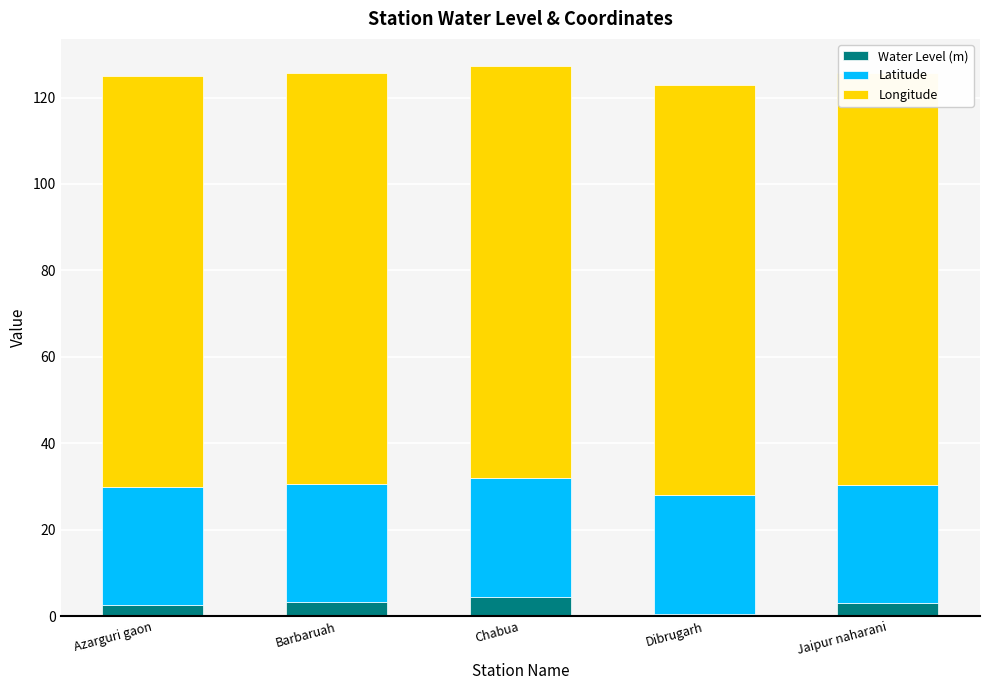

Is it true that Longitude equals 24.9 at Chabua?

False